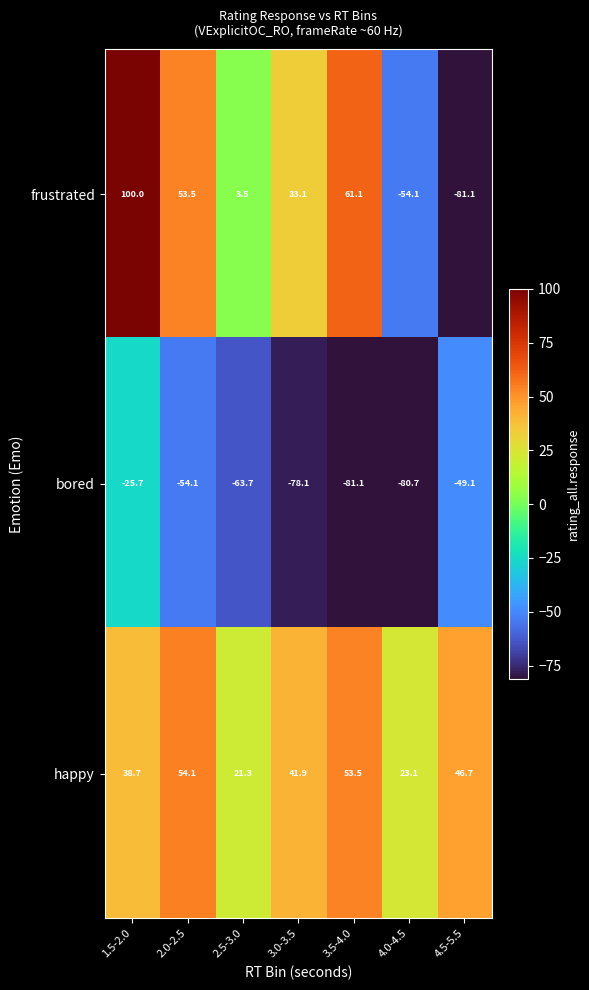

What is the difference between the frustrated values at 2.0-2.5 and 4.0-4.5?

107.6